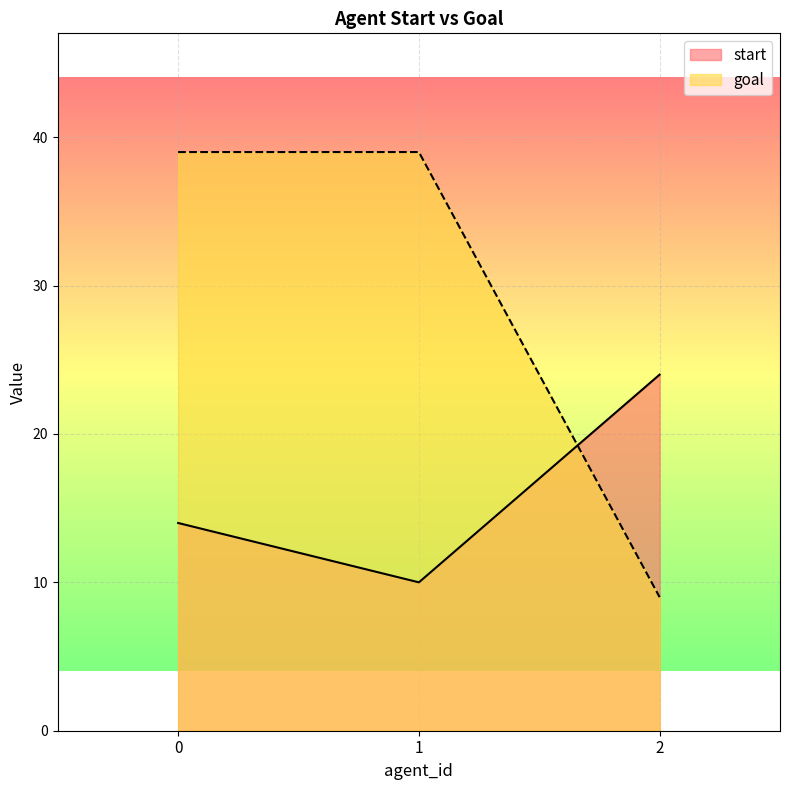

How many goal values are between 9 and 39?

3